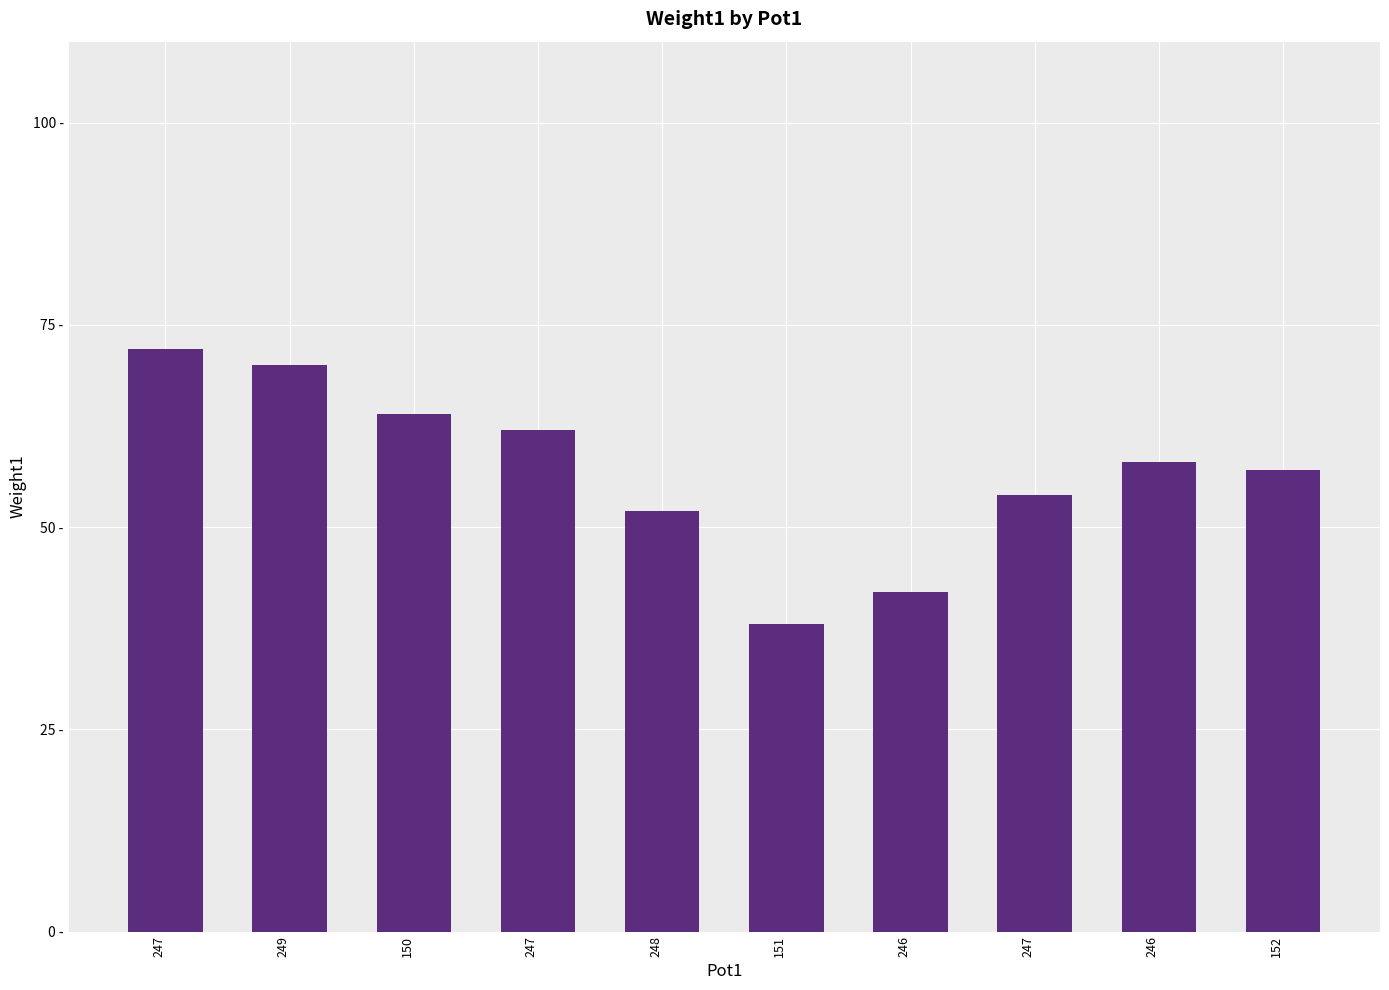

What is the difference between the maximum and second lowest values?

30